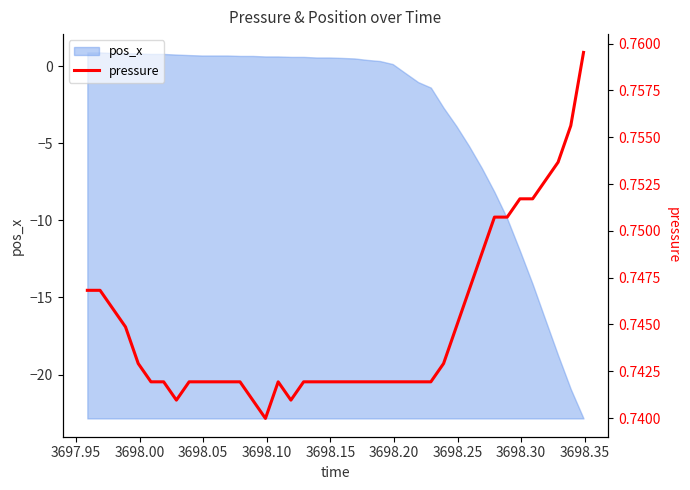

What is the maximum value for pos_x?

0.9